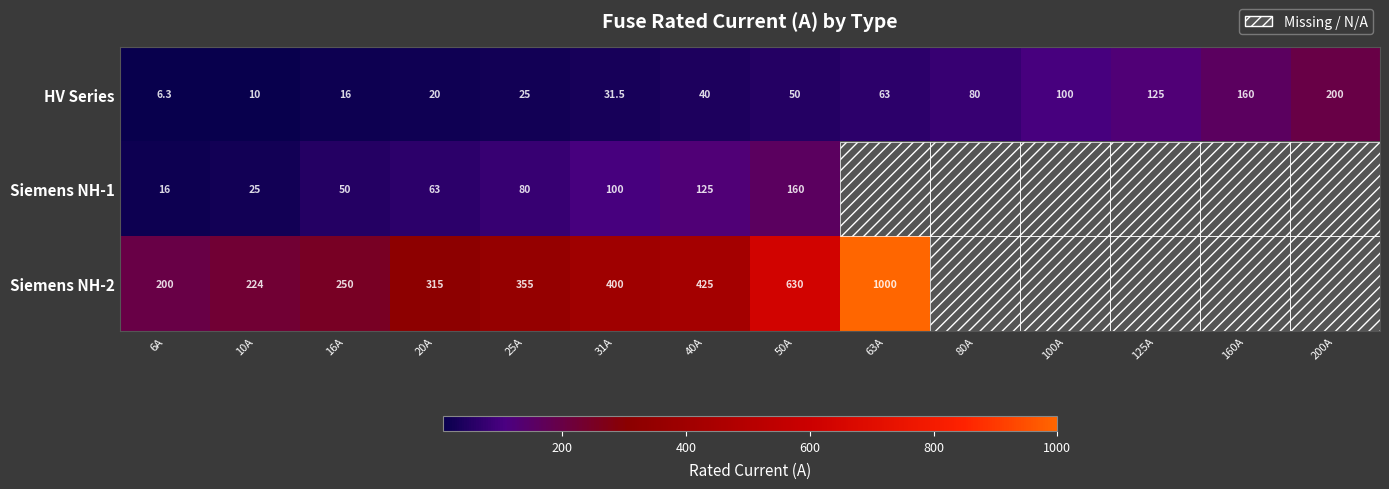

The Siemens NH-2 series shows 400.0 at 31A. True or false?

True